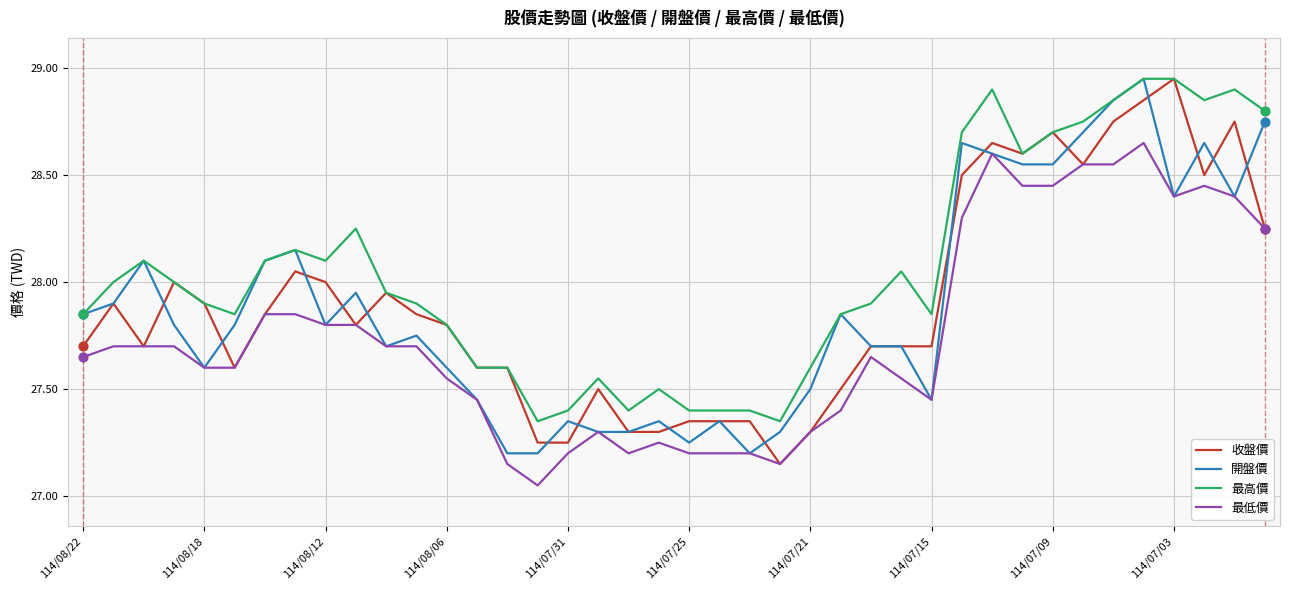

What are all the series names shown in the legend?

收盤價, 開盤價, 最高價, 最低價